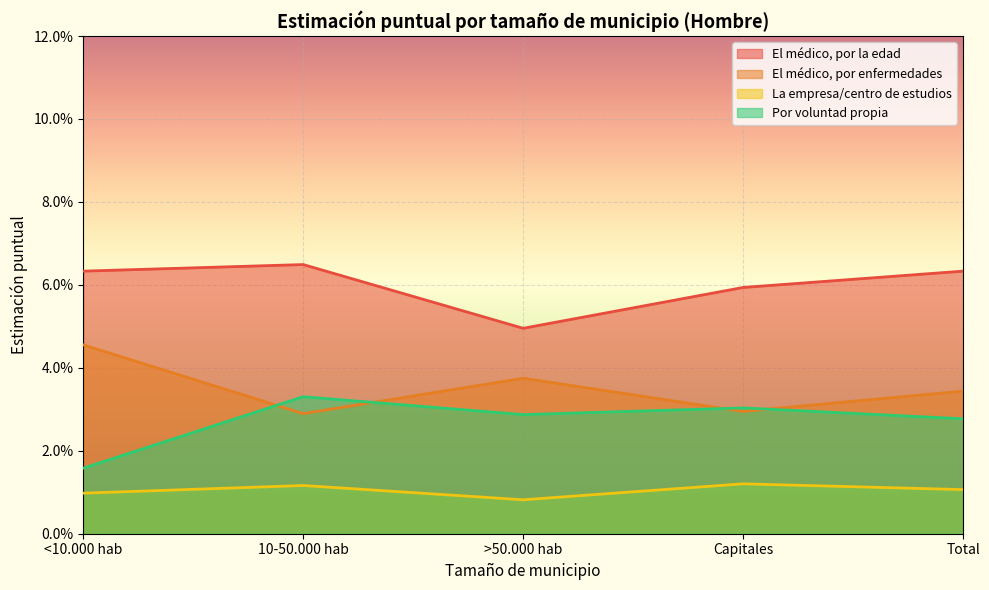

The La empresa/centro de estudios series shows 0.0 at >50.000 hab. True or false?

True